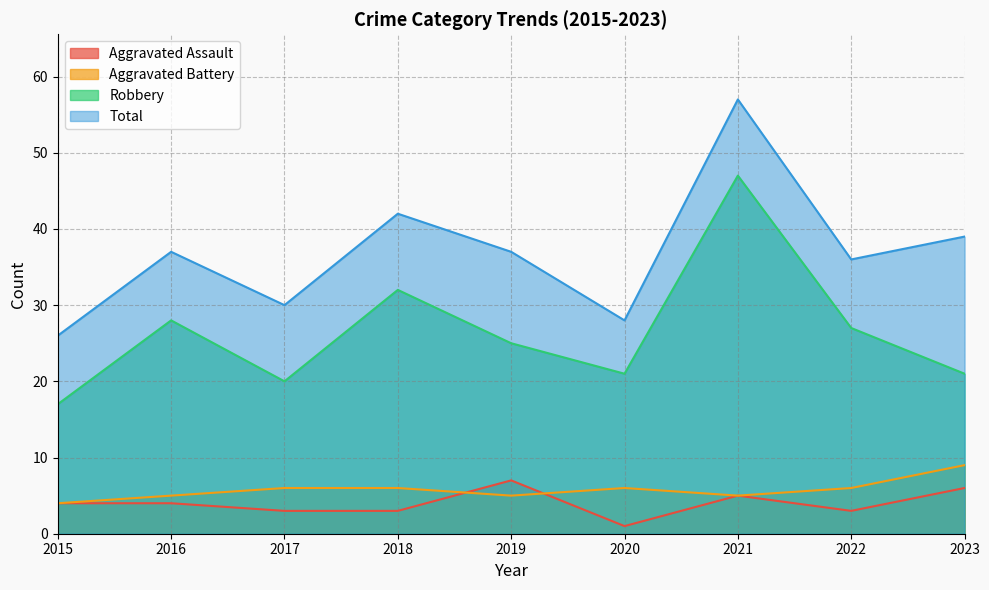

At which label does Aggravated Assault reach its peak?

2019